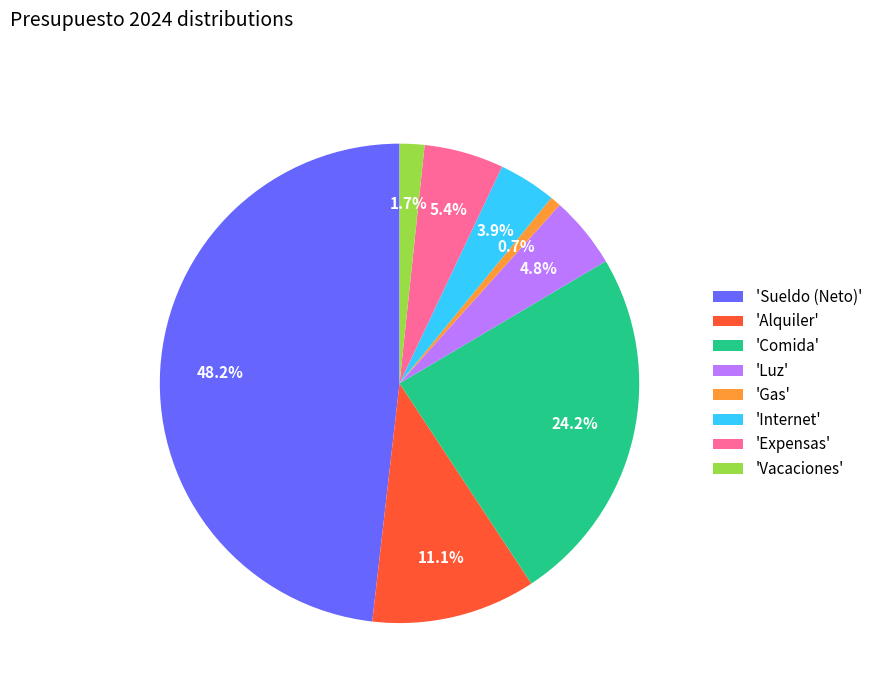

Between 'Vacaciones' and 'Alquiler', which is larger?

'Alquiler'